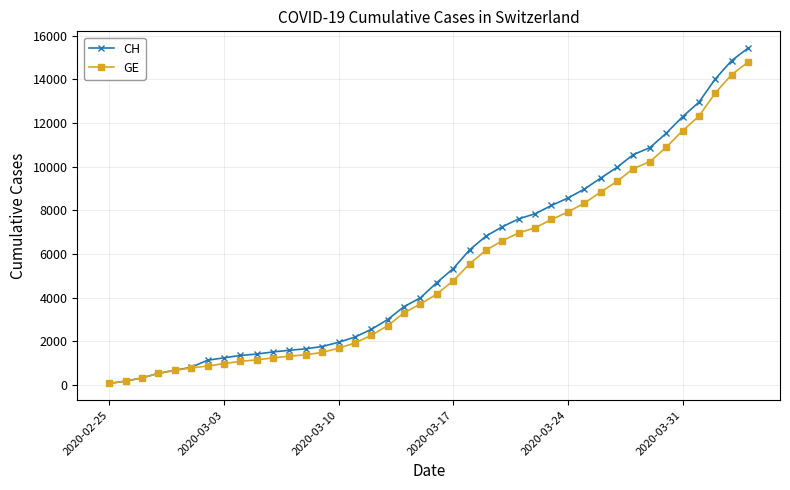

Which series has the widest spread of values?

CH